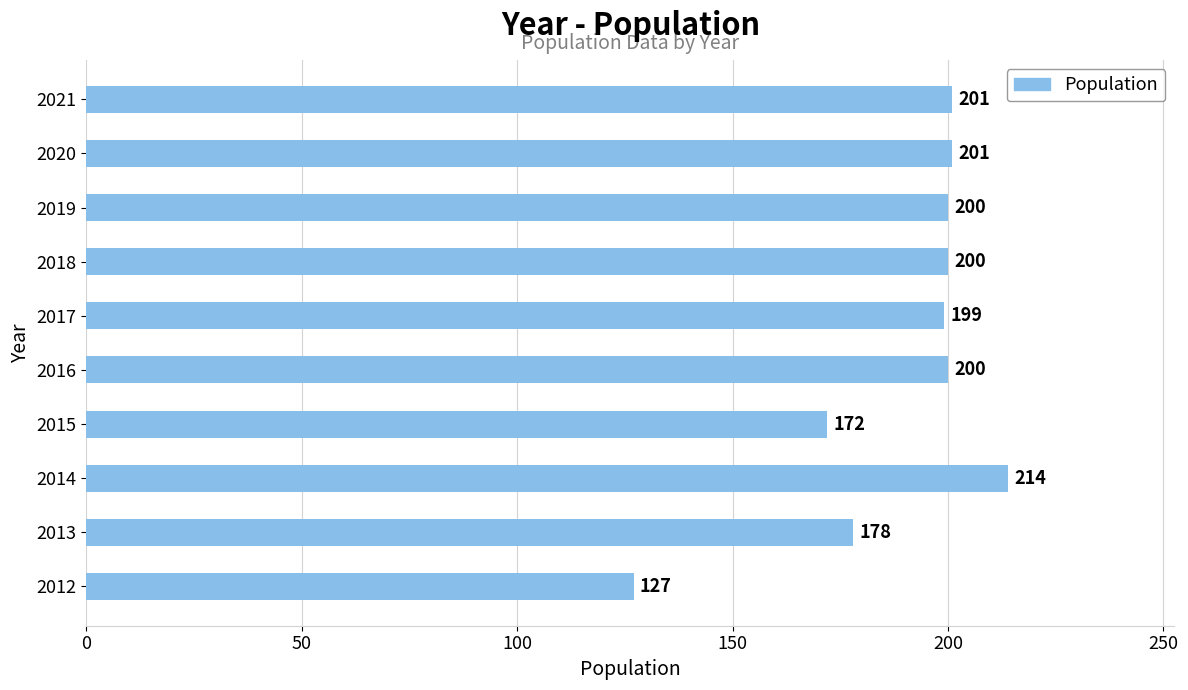

How many values are below 200?

4